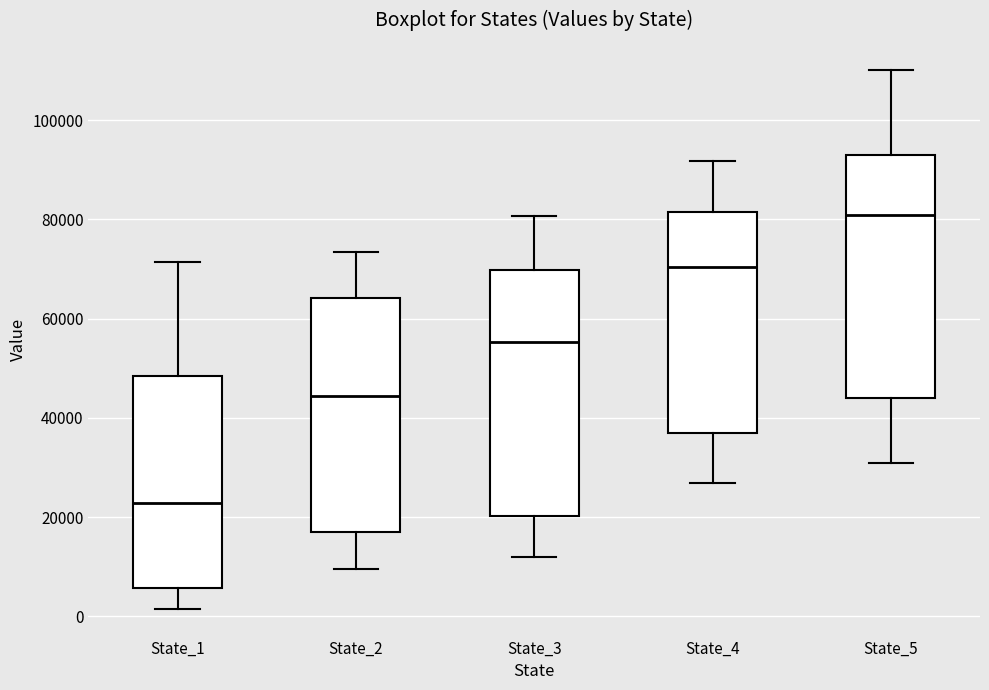

Where is the upper edge of the box for State_4 on the y-axis? The values are not printed on the chart, so give them approximately, as read against the axis.

82000